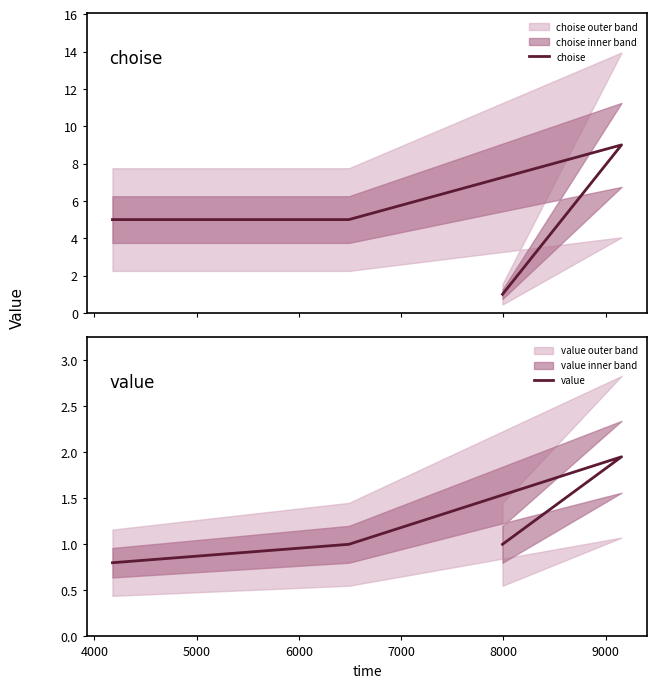

Reading right to left, transcribe all the data shown in this chart.

choise: 1.0	9.0	5.0	5.0
value: 1.0	1.9	1.0	0.8